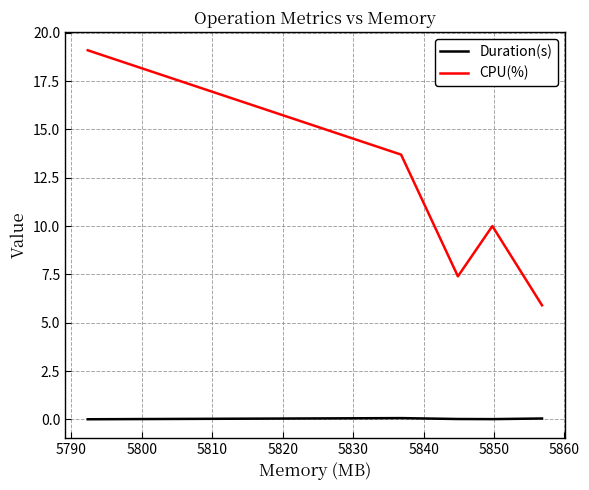

Rank the series by their average value, from lowest to highest.

Duration(s), CPU(%)